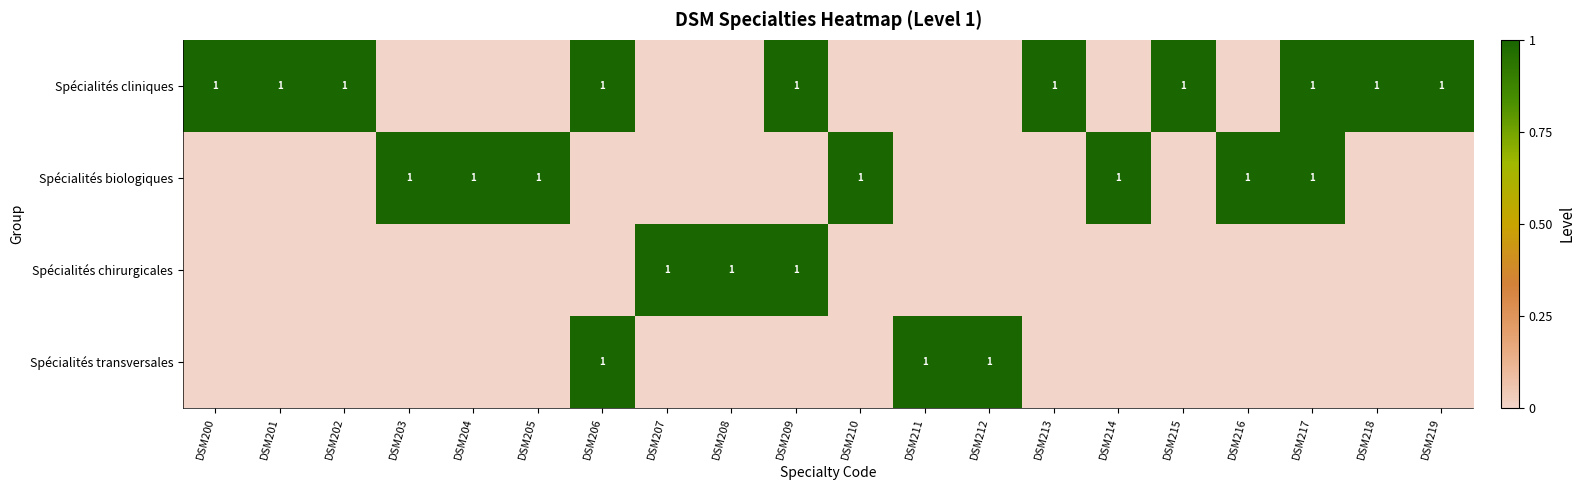

The value of Spécialités biologiques at DSM216 is 1. True or false?

True